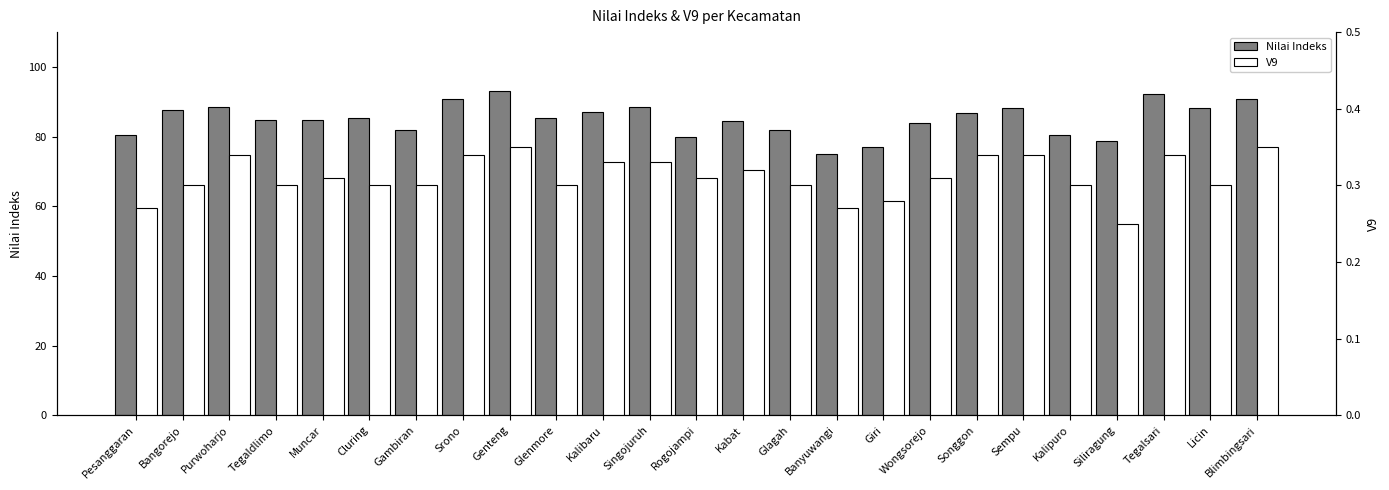

How many bars are there in each group?

2